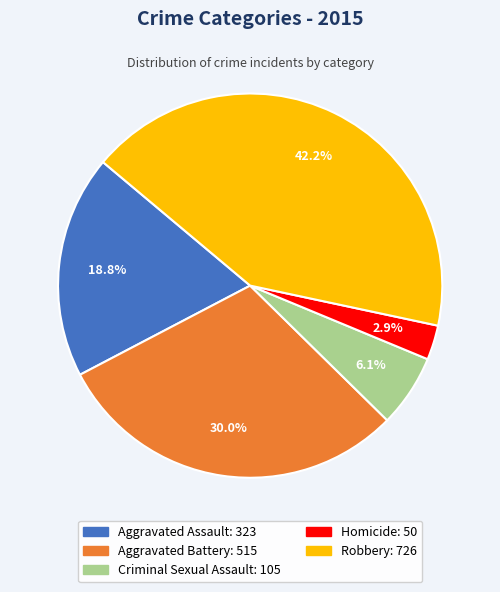

Is there any slice that represents more than half of the pie?

No